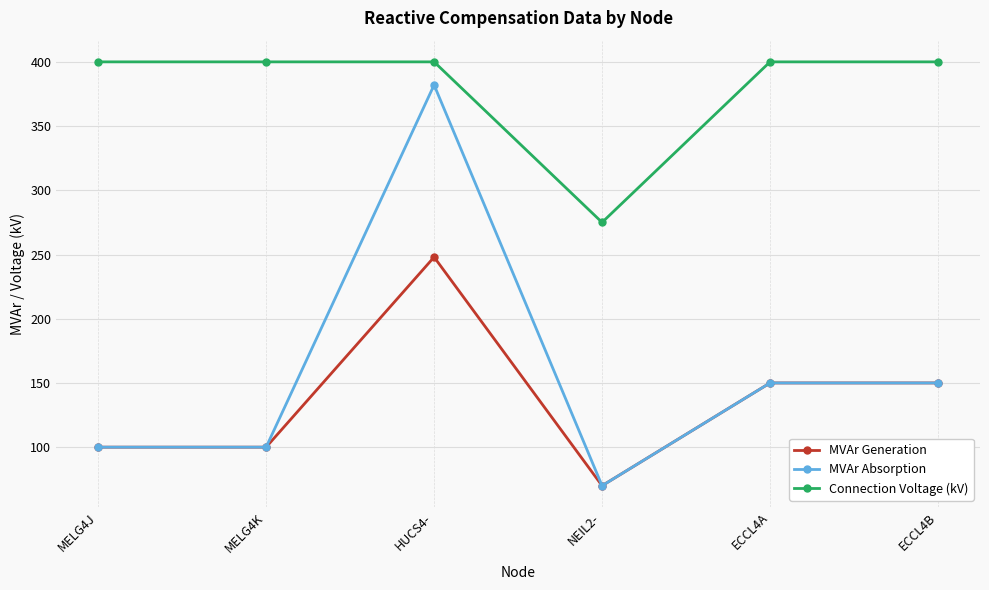

At how many categories does at least one series exceed 374?

5